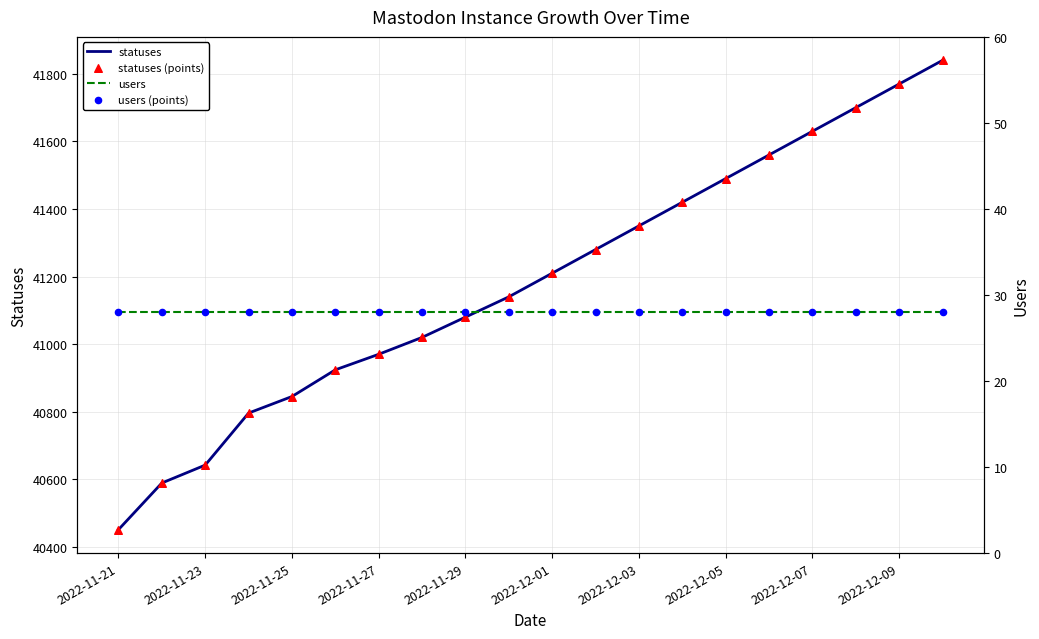

Which series has the largest total across all categories?

statuses